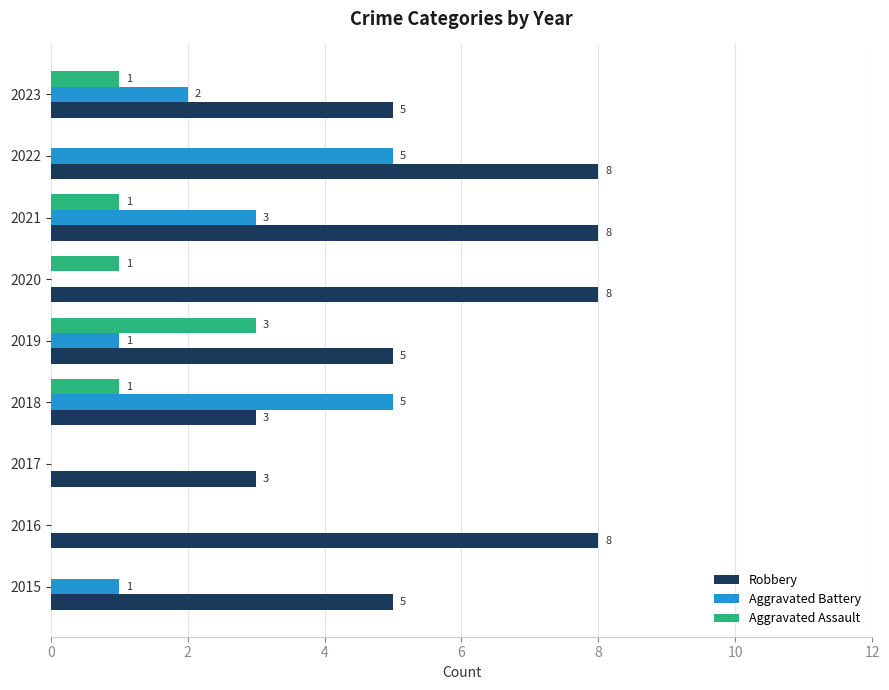

At which category is the sum across all series the highest?

2022